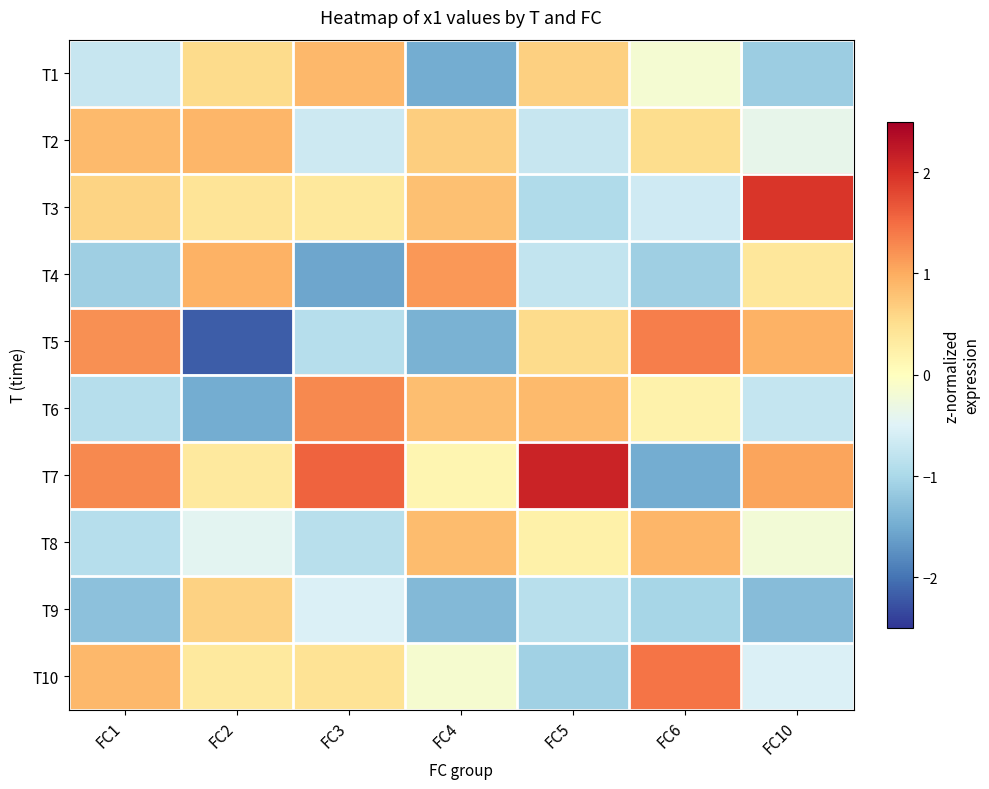

List the series in order of their peak value, highest first.

T7, T3, T10, T5, T6, T4, T2, T8, T1, T9